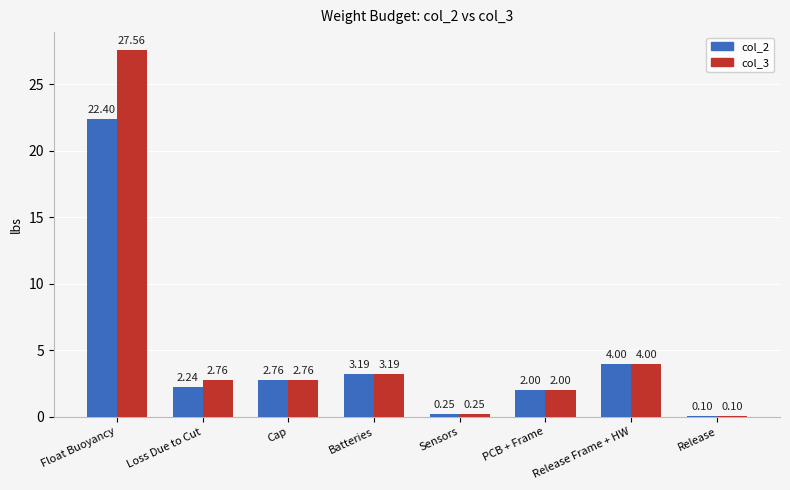

Which series has the widest spread of values?

col_3